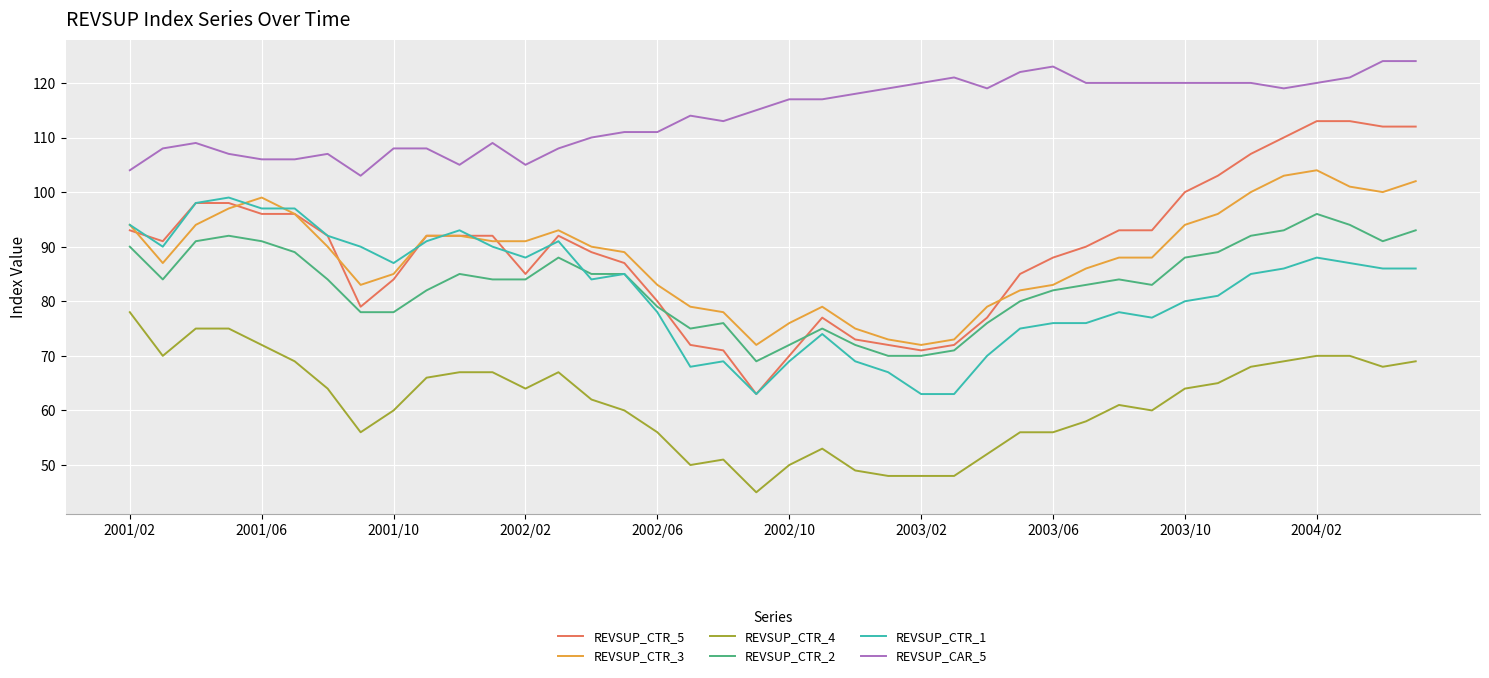

What is the lowest value of the REVSUP_CAR_5 series?

103